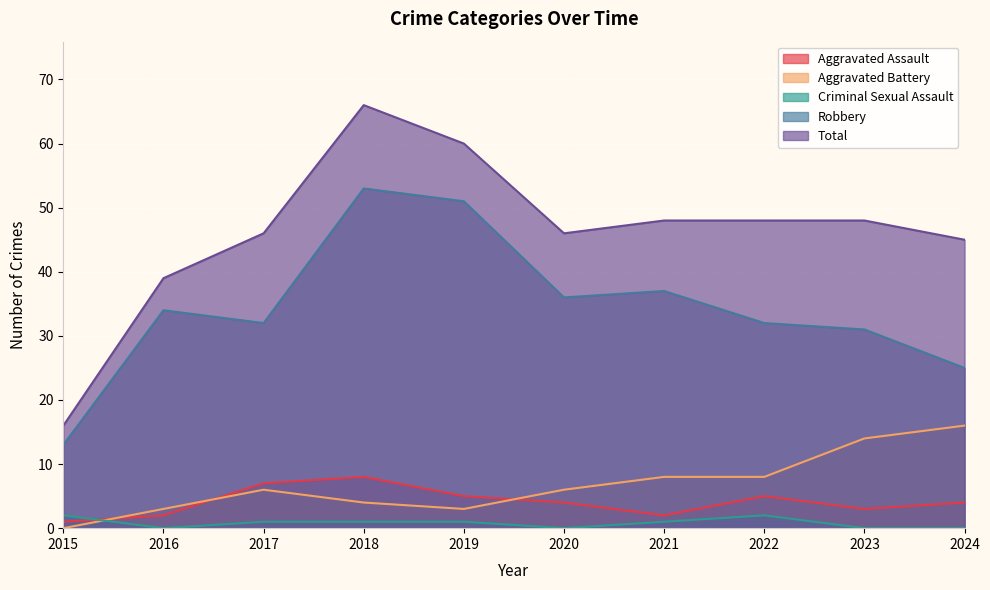

Reading left to right, extract all data points from this chart.

Aggravated Assault: 2015=1	2016=2	2017=7	2018=8	2019=5	2020=4	2021=2	2022=5	2023=3	2024=4
Aggravated Battery: 2015=0	2016=3	2017=6	2018=4	2019=3	2020=6	2021=8	2022=8	2023=14	2024=16
Criminal Sexual Assault: 2015=2	2016=0	2017=1	2018=1	2019=1	2020=0	2021=1	2022=2	2023=0	2024=0
Robbery: 2015=13	2016=34	2017=32	2018=53	2019=51	2020=36	2021=37	2022=32	2023=31	2024=25
Total: 2015=16	2016=39	2017=46	2018=66	2019=60	2020=46	2021=48	2022=48	2023=48	2024=45